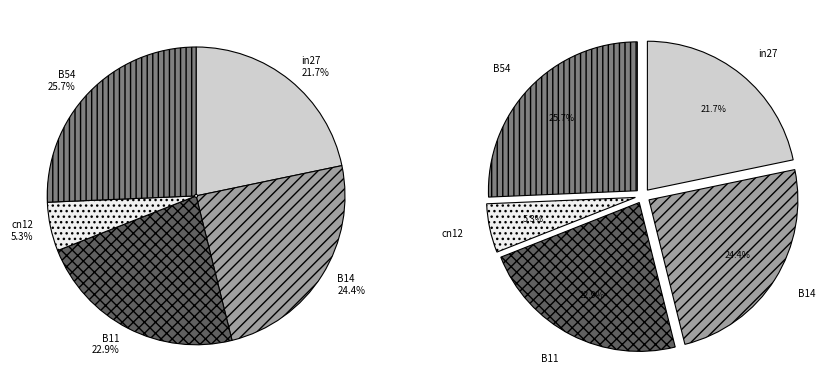

To the nearest percent, what is the difference between the B14 and B54 slice percentages?

1%